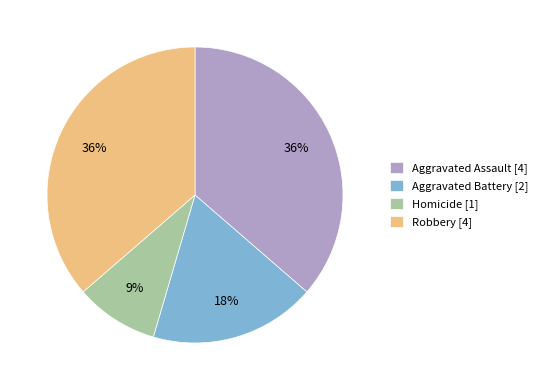

To the nearest percent, what portion does Aggravated Assault represent?

36%